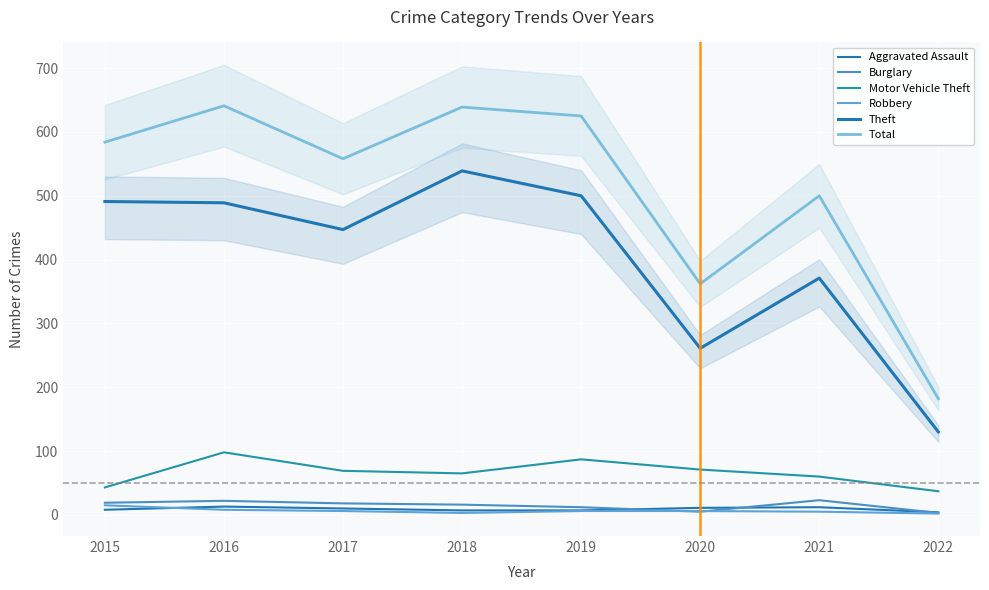

Reading left to right, transcribe all the data shown in this chart.

Aggravated Assault: 2015=8	2016=13	2017=10	2018=7	2019=7	2020=11	2021=12	2022=4
Burglary: 2015=19	2016=22	2017=18	2018=16	2019=12	2020=5	2021=23	2022=3
Motor Vehicle Theft: 2015=43	2016=98	2017=69	2018=65	2019=87	2020=71	2021=60	2022=37
Robbery: 2015=15	2016=8	2017=6	2018=3	2019=6	2020=6	2021=5	2022=2
Theft: 2015=491	2016=489	2017=447	2018=539	2019=500	2020=261	2021=371	2022=130
Total: 2015=584	2016=641	2017=558	2018=639	2019=625	2020=362	2021=500	2022=182